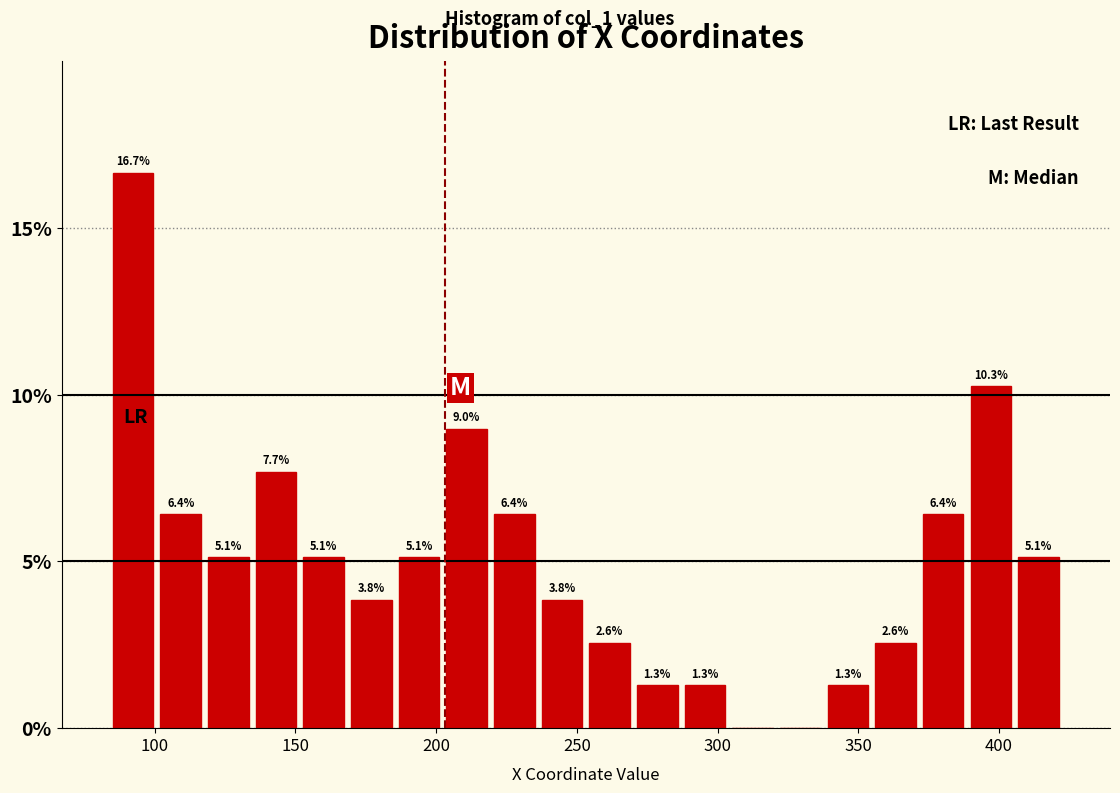

Read against the x-axis, roughly where is the centre of the tallest bar?

90